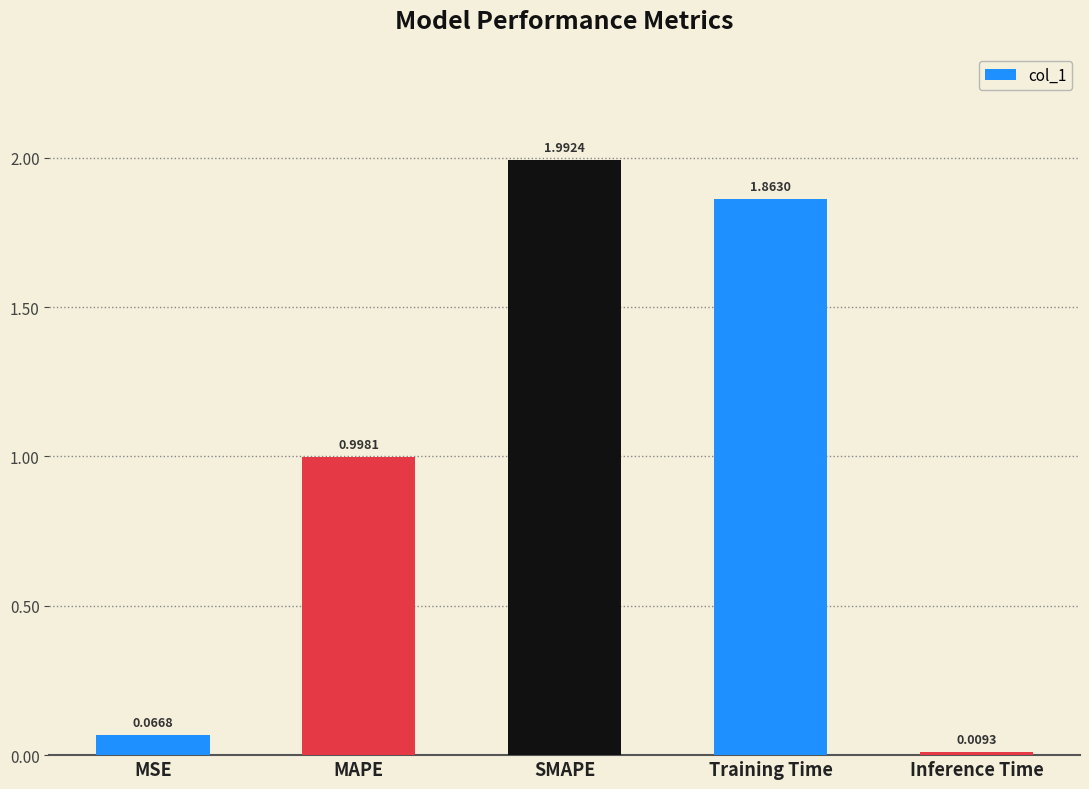

Rank the categories by value from highest to lowest.

SMAPE, Training Time, MAPE, MSE, Inference Time